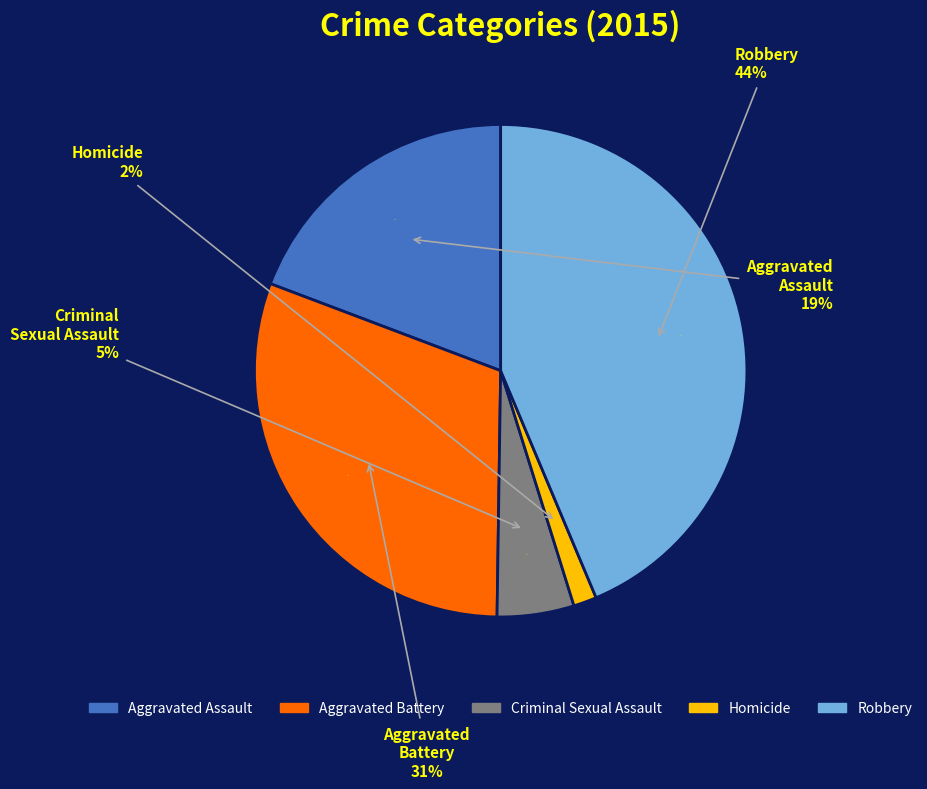

Between Homicide and Robbery, which is larger?

Robbery